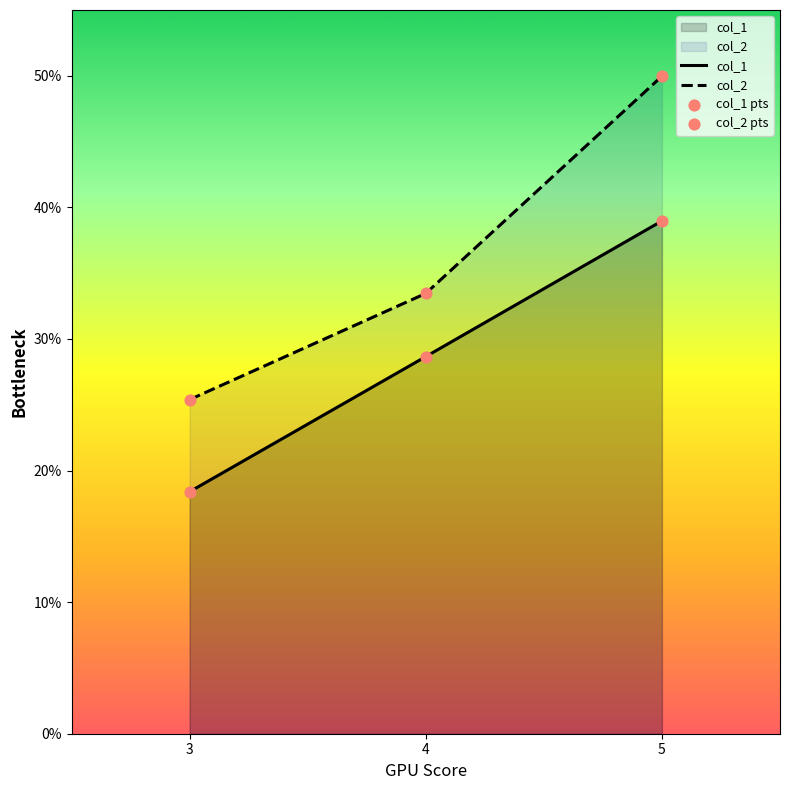

What are all the series names shown in the legend?

col_1, col_2, col_1 pts, col_2 pts